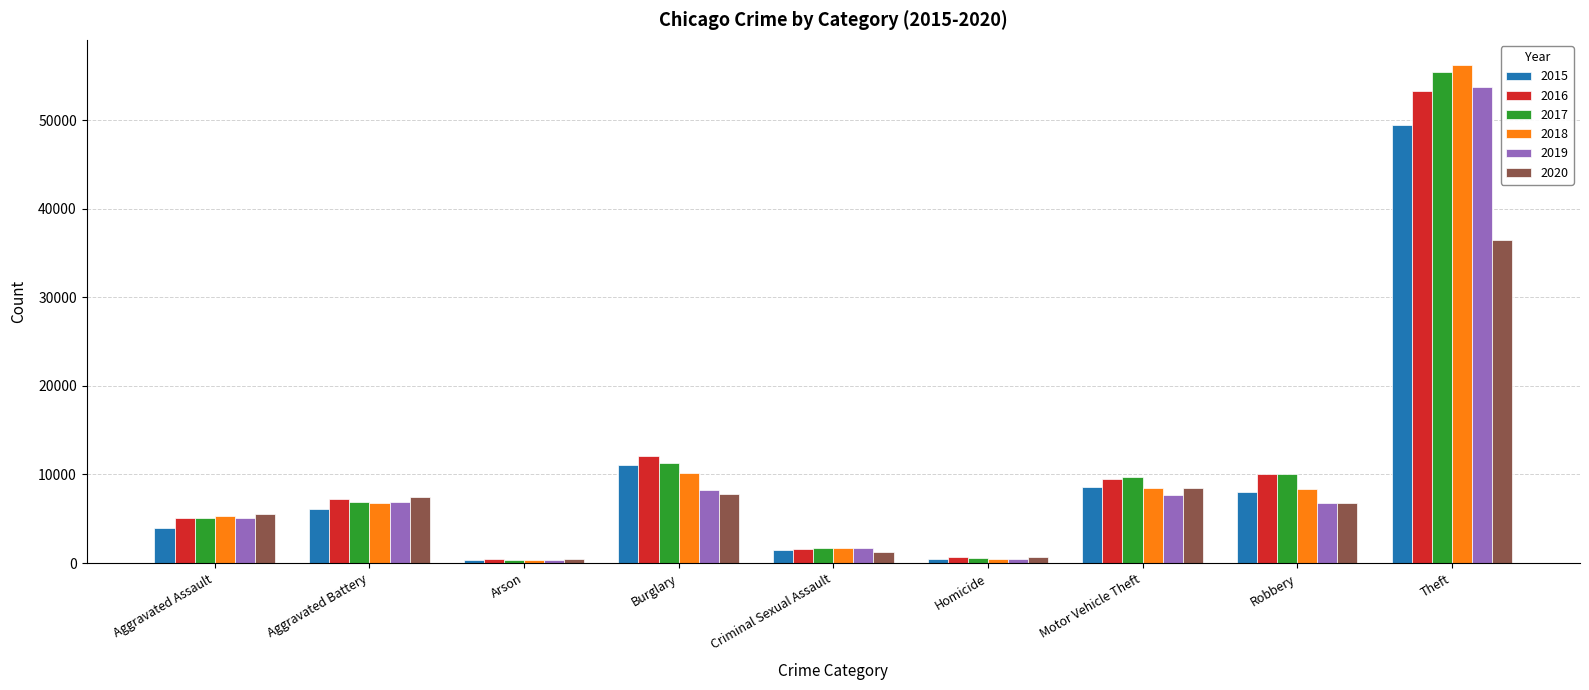

Is the value of 2015 at Aggravated Battery greater than the value of 2018 at Burglary?

No